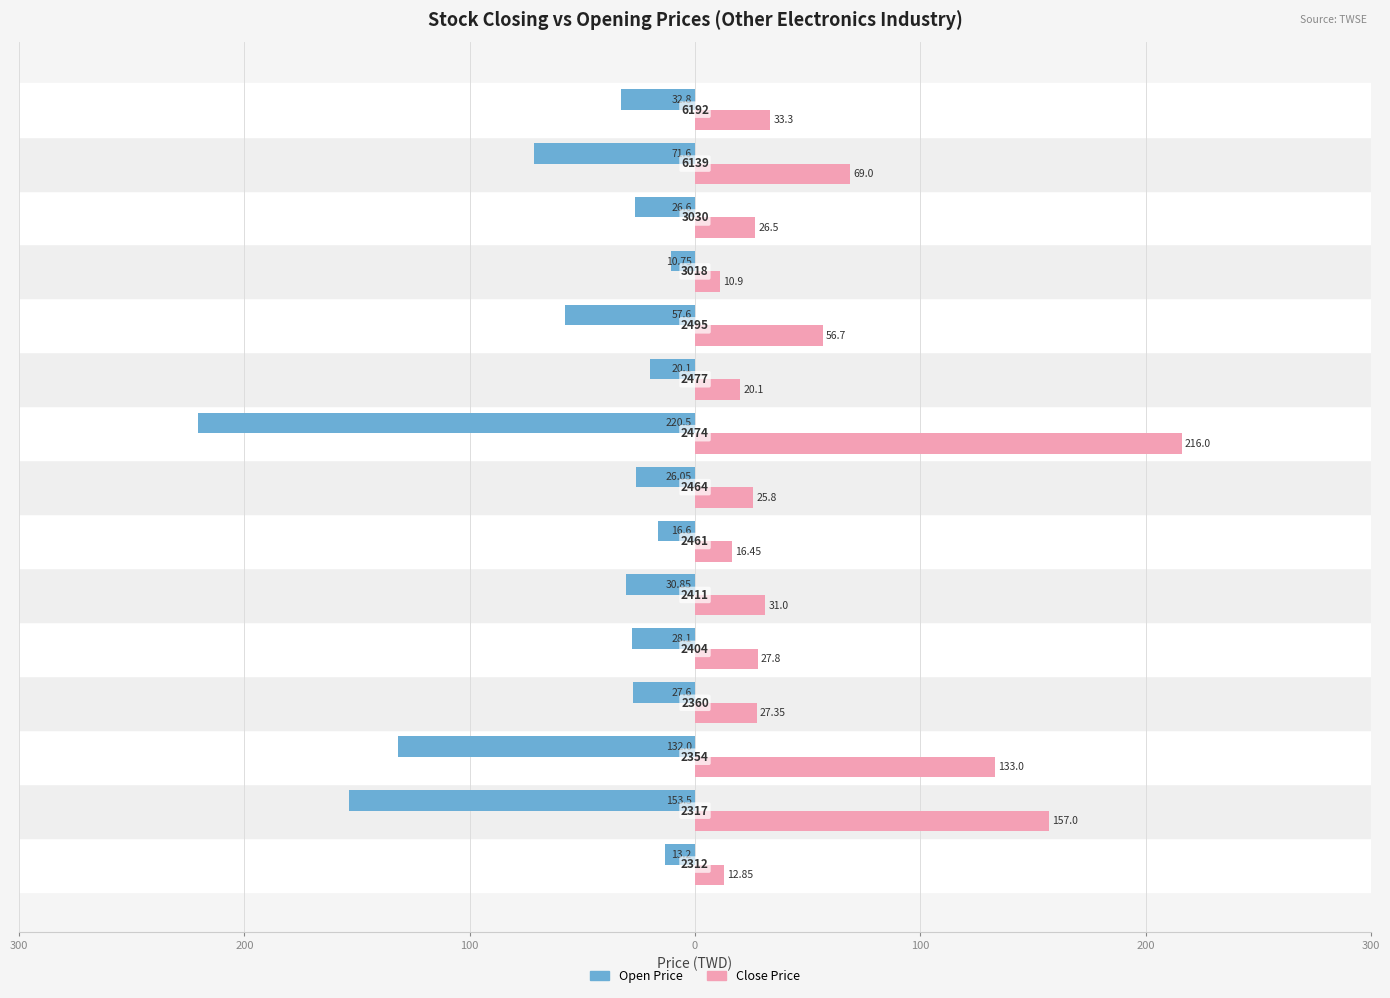

What are all the series names shown in the legend?

Open Price, Close Price